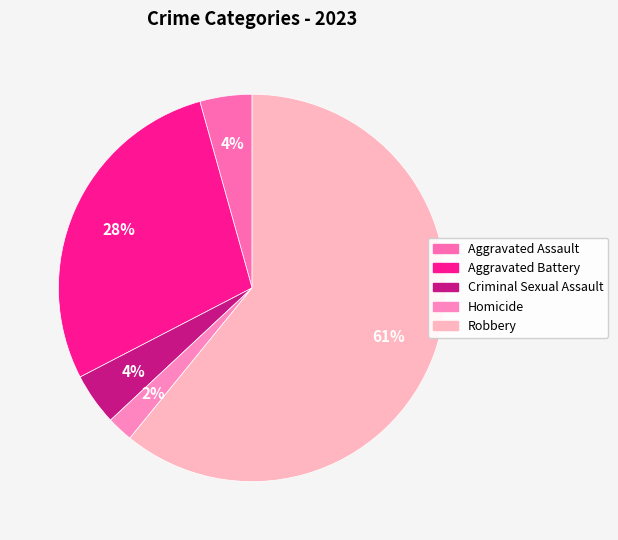

To the nearest percent, what is the combined percentage of Aggravated Assault and Criminal Sexual Assault?

9%